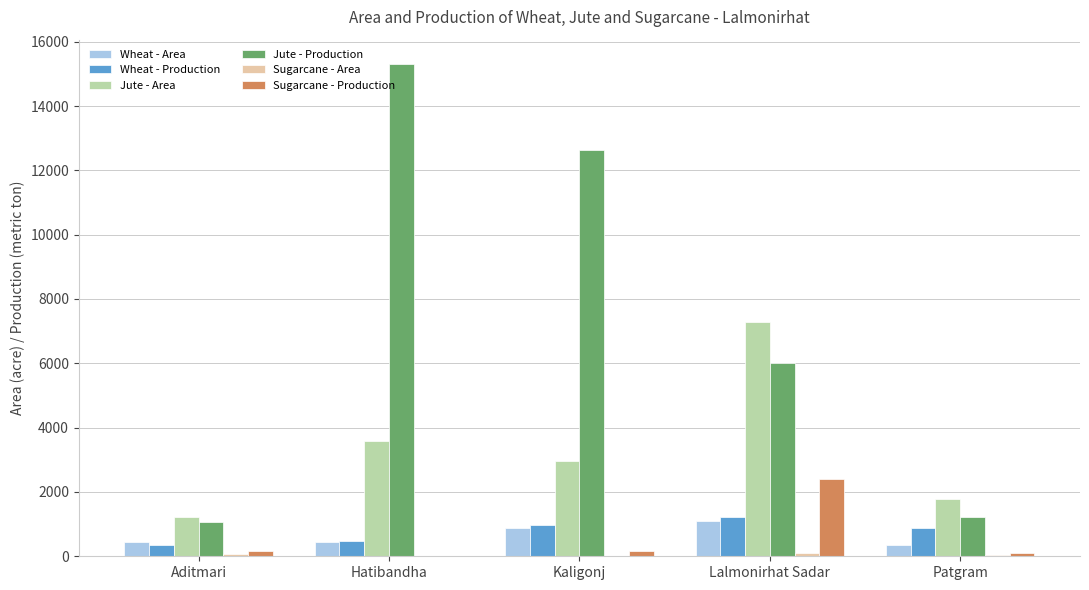

What is the greatest value displayed?

15298